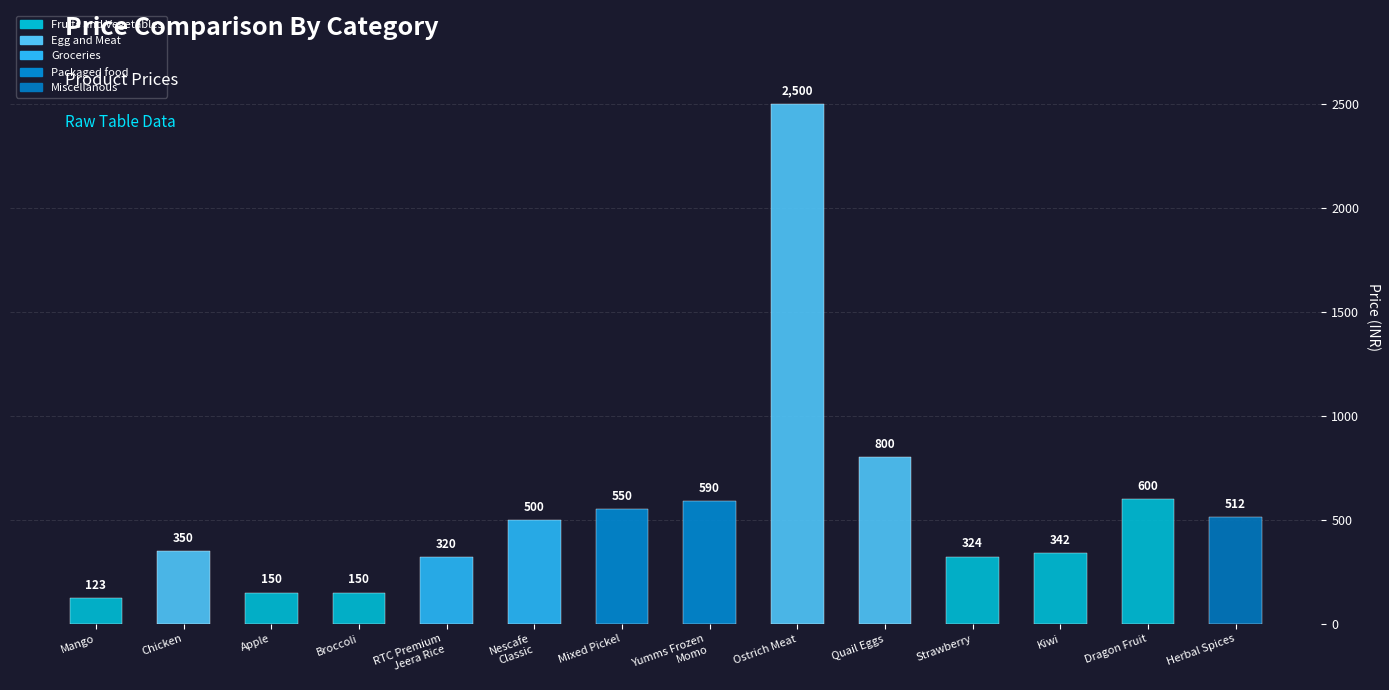

What position from the right is Ostrich Meat?

6